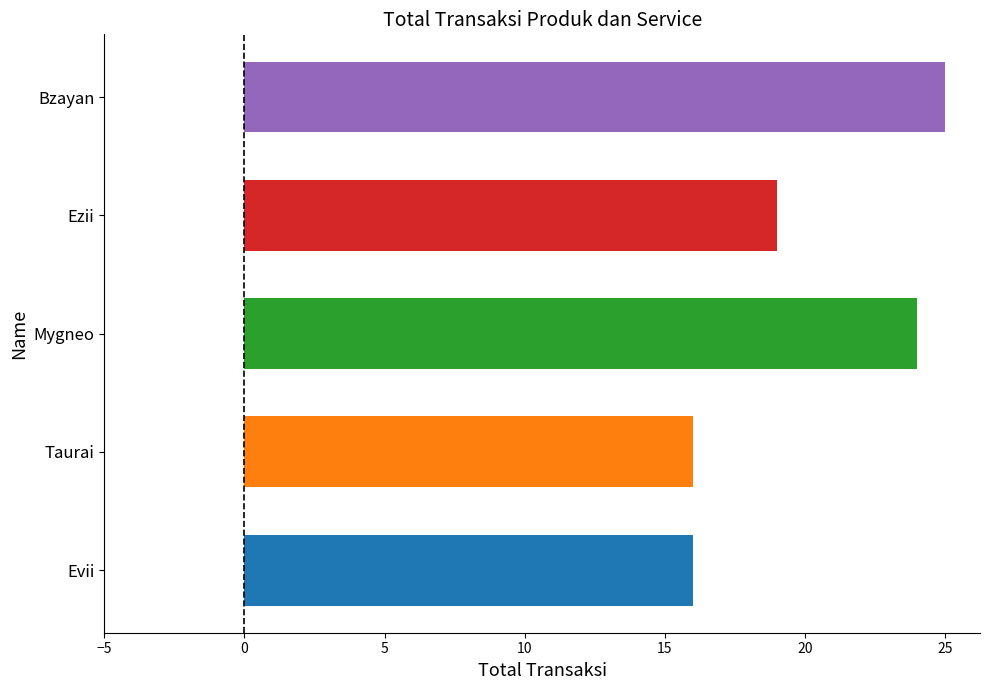

How many bars are there in total?

5